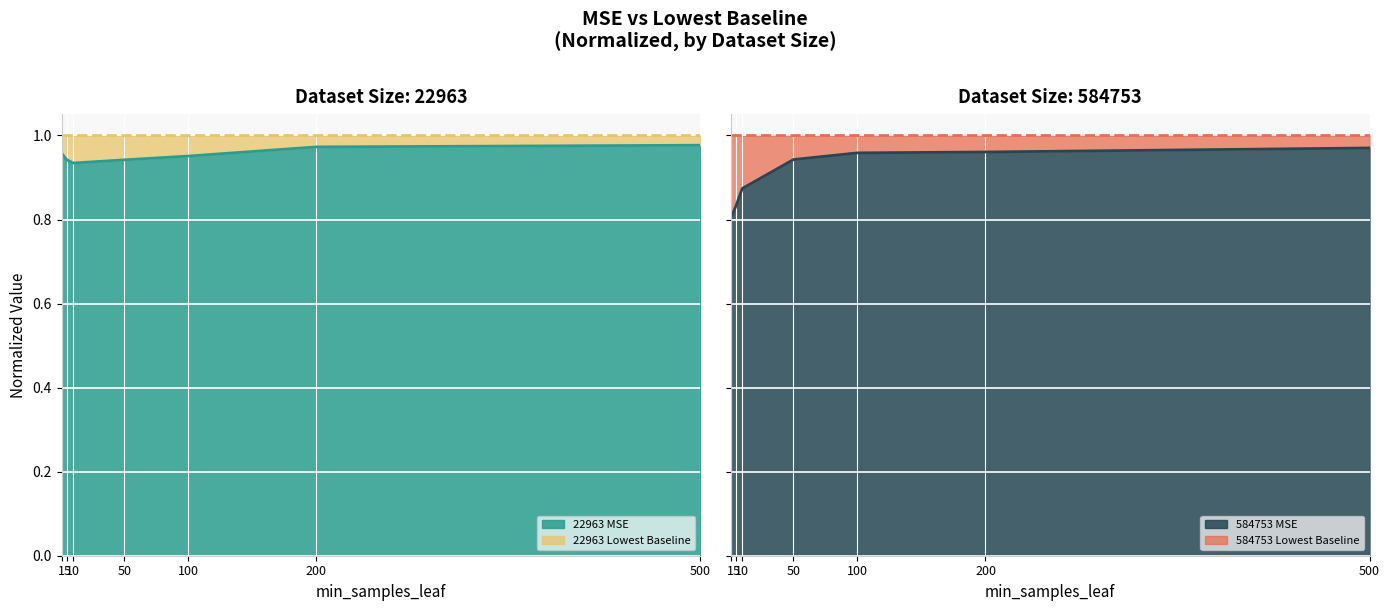

Which series has the largest total across all categories?

22963 MSE